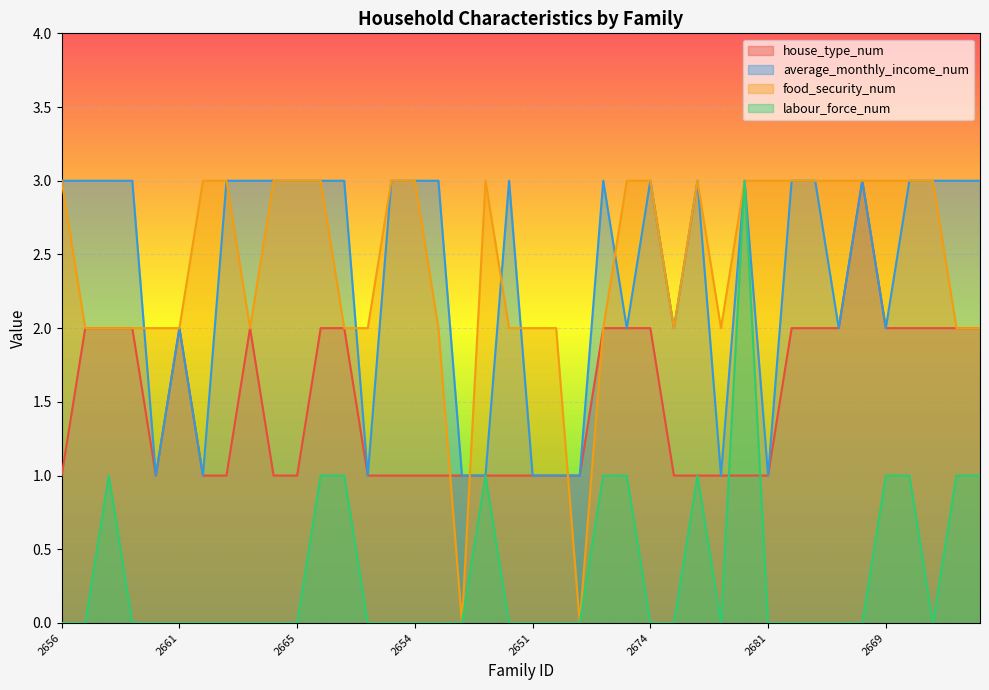

Where is the first local minimum for food_security_num?

2663